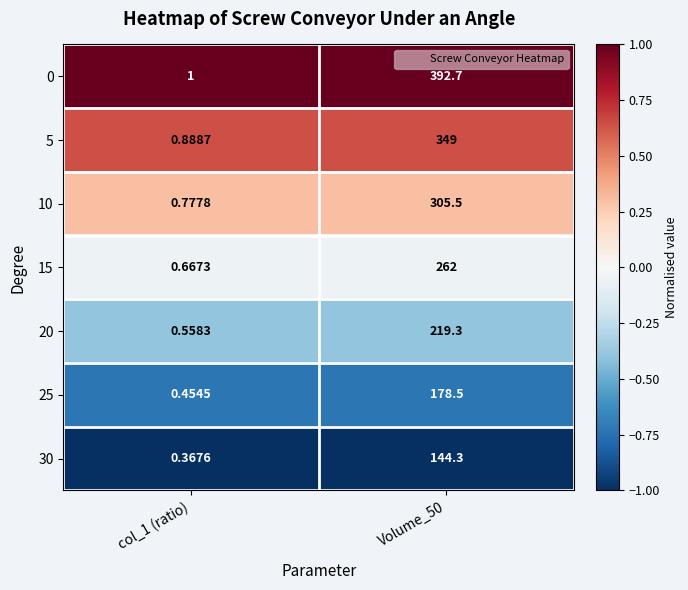

Is the value of 20 at col_1 (ratio) greater than the value of 0 at Volume_50?

No